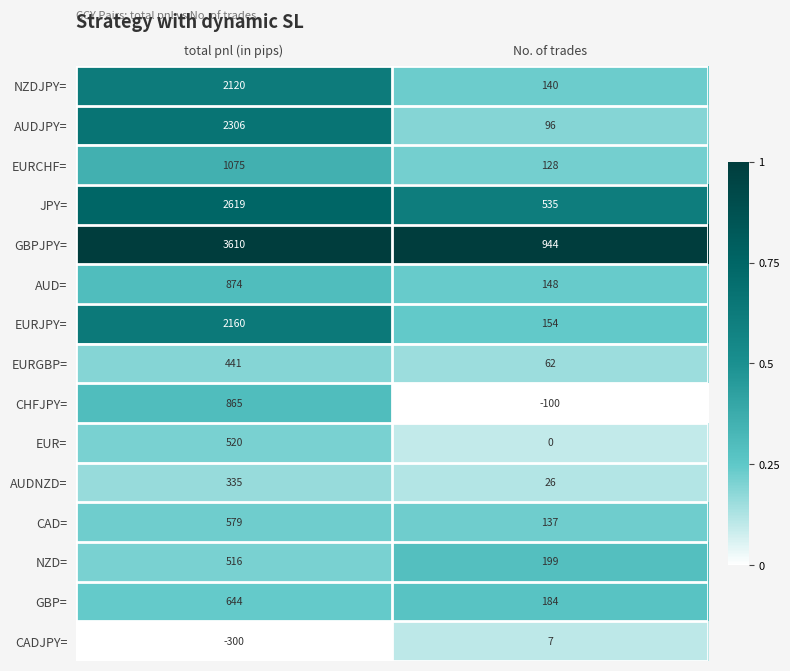

Reading left to right, transcribe all the data shown in this chart.

NZDJPY=: total pnl (in pips)=2120	No. of trades=140
AUDJPY=: total pnl (in pips)=2306	No. of trades=96
EURCHF=: total pnl (in pips)=1075	No. of trades=128
JPY=: total pnl (in pips)=2619	No. of trades=535
GBPJPY=: total pnl (in pips)=3610	No. of trades=944
AUD=: total pnl (in pips)=874	No. of trades=148
EURJPY=: total pnl (in pips)=2160	No. of trades=154
EURGBP=: total pnl (in pips)=441	No. of trades=62
CHFJPY=: total pnl (in pips)=865	No. of trades=-100
EUR=: total pnl (in pips)=520	No. of trades=0
AUDNZD=: total pnl (in pips)=335	No. of trades=26
CAD=: total pnl (in pips)=579	No. of trades=137
NZD=: total pnl (in pips)=516	No. of trades=199
GBP=: total pnl (in pips)=644	No. of trades=184
CADJPY=: total pnl (in pips)=-300	No. of trades=7